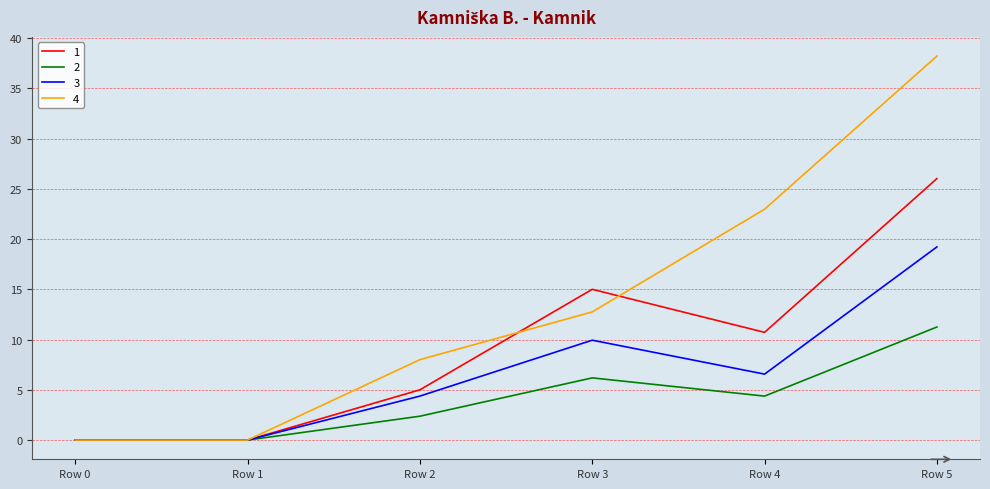

Which series has the largest total across all categories?

4